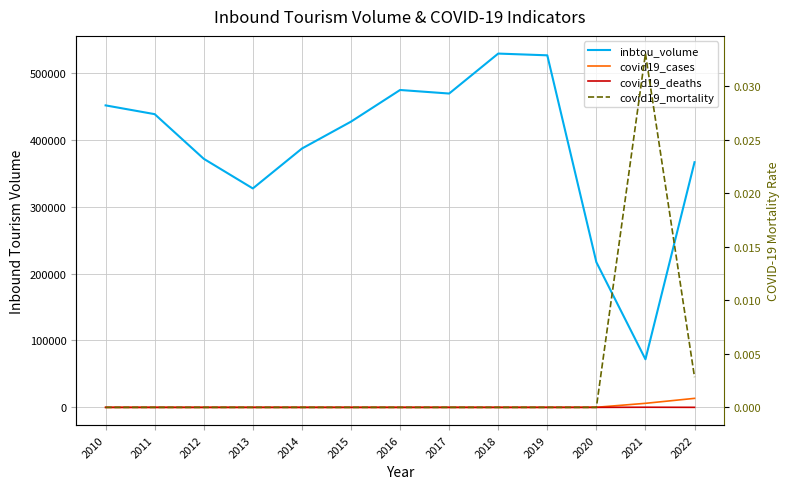

True or false: covid19_deaths and covid19_cases intersect in this chart.

False